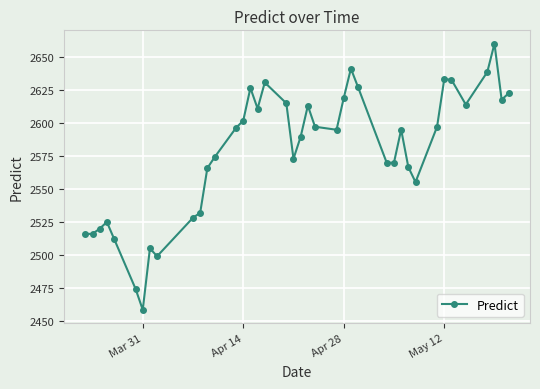

What is the value of the 14th point from the left?

2596.4